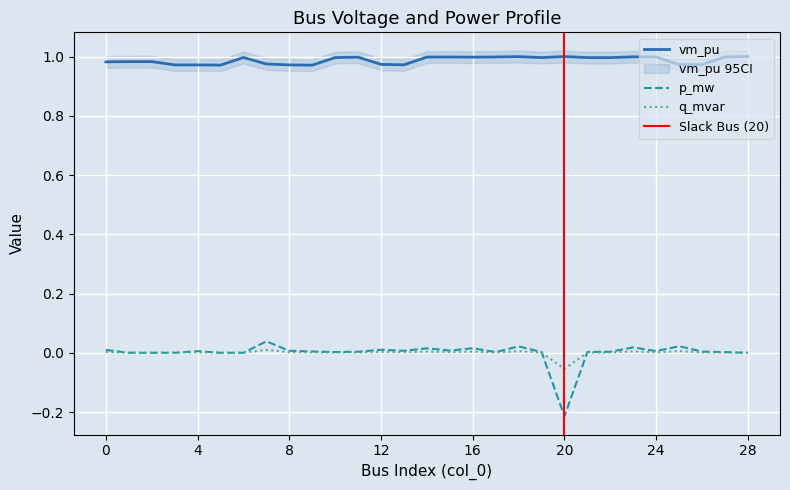

At how many categories does at least one series exceed 0?

29